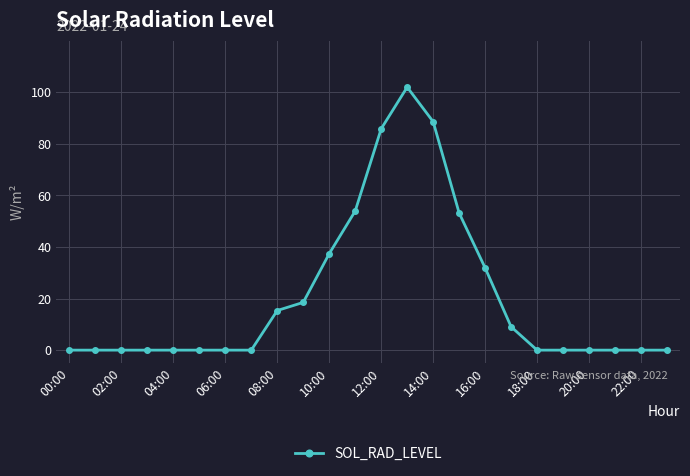

What is the greatest value displayed?

102.0